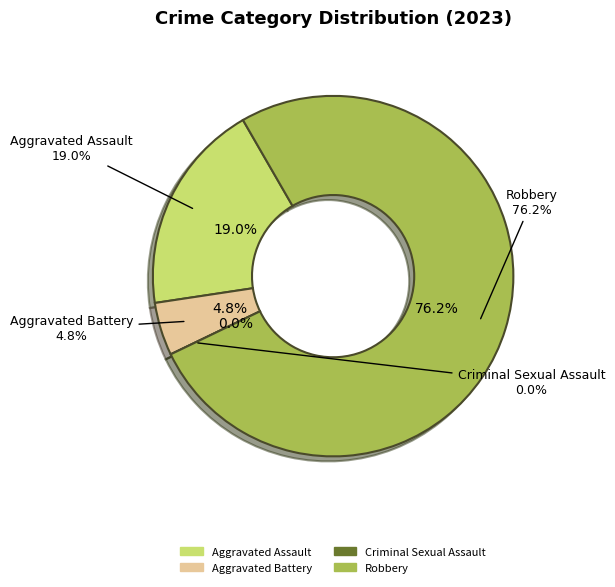

The Robbery slice represents 76% of the pie. True or false?

True